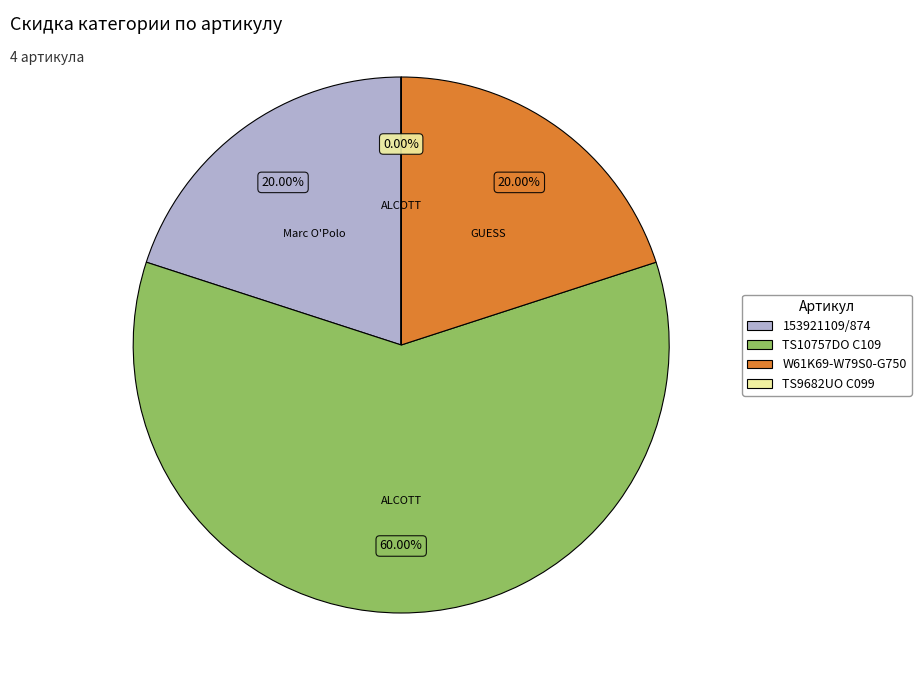

The W61K69-W79S0-G750 slice represents 20% of the pie. True or false?

True